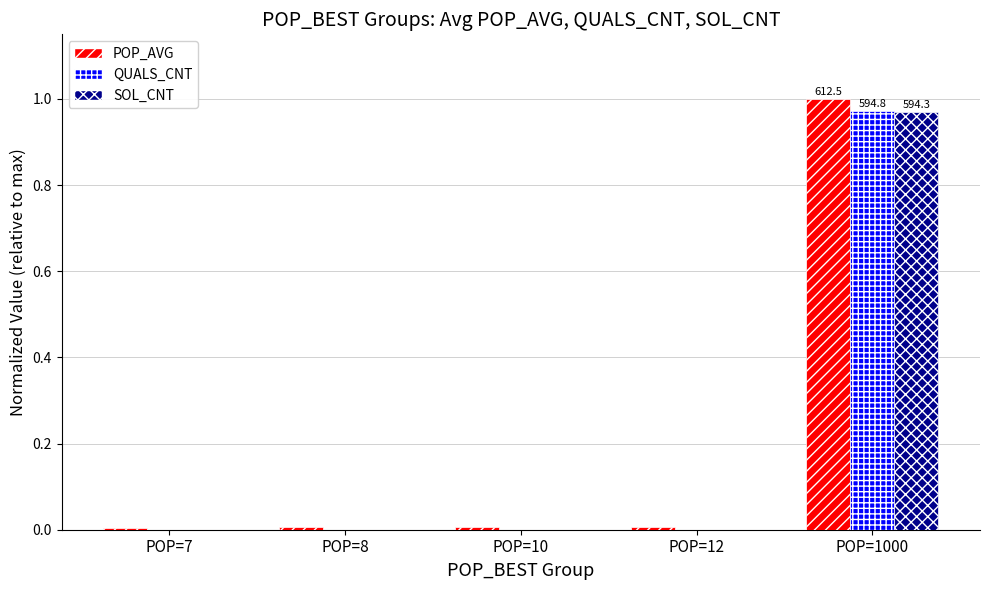

Is it true that QUALS_CNT equals -0.6 at POP=7?

False